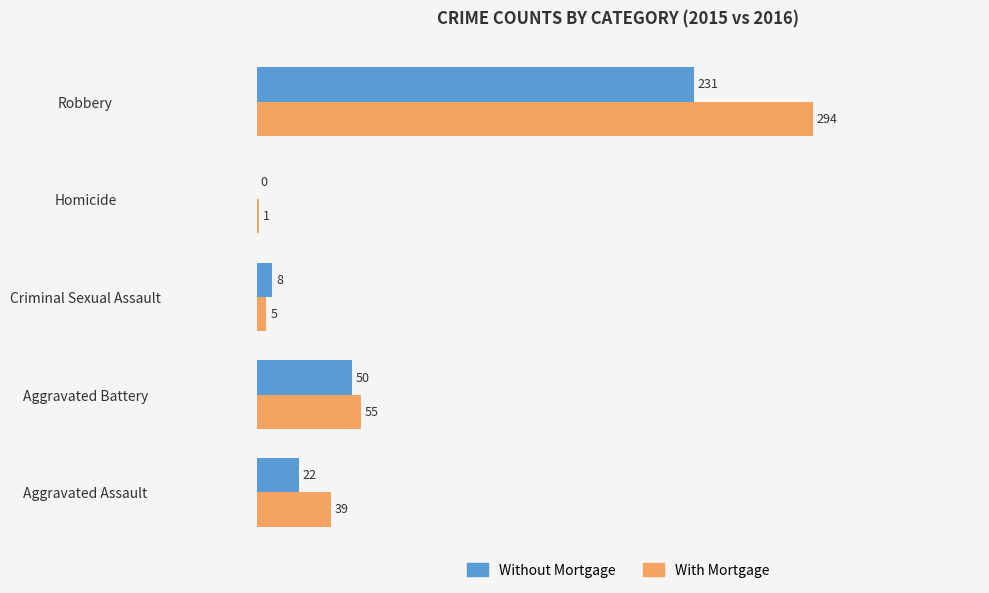

Which label corresponds to the largest value in the chart?

Robbery